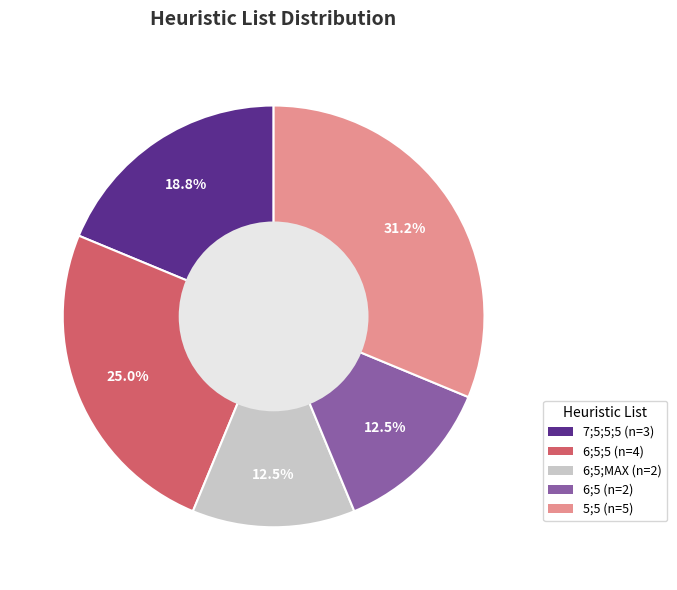

Does any single category account for the majority?

No